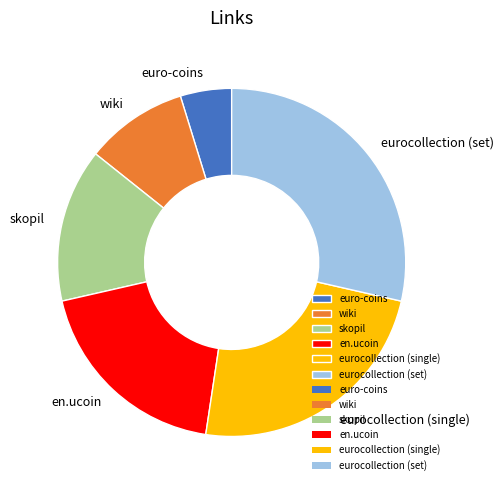

Is there any slice that represents more than half of the pie?

No